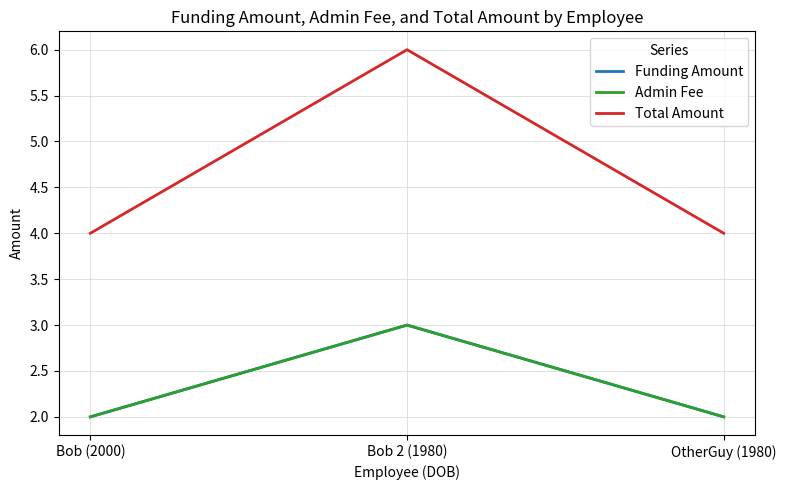

Does the chart have visible grid lines?

Yes